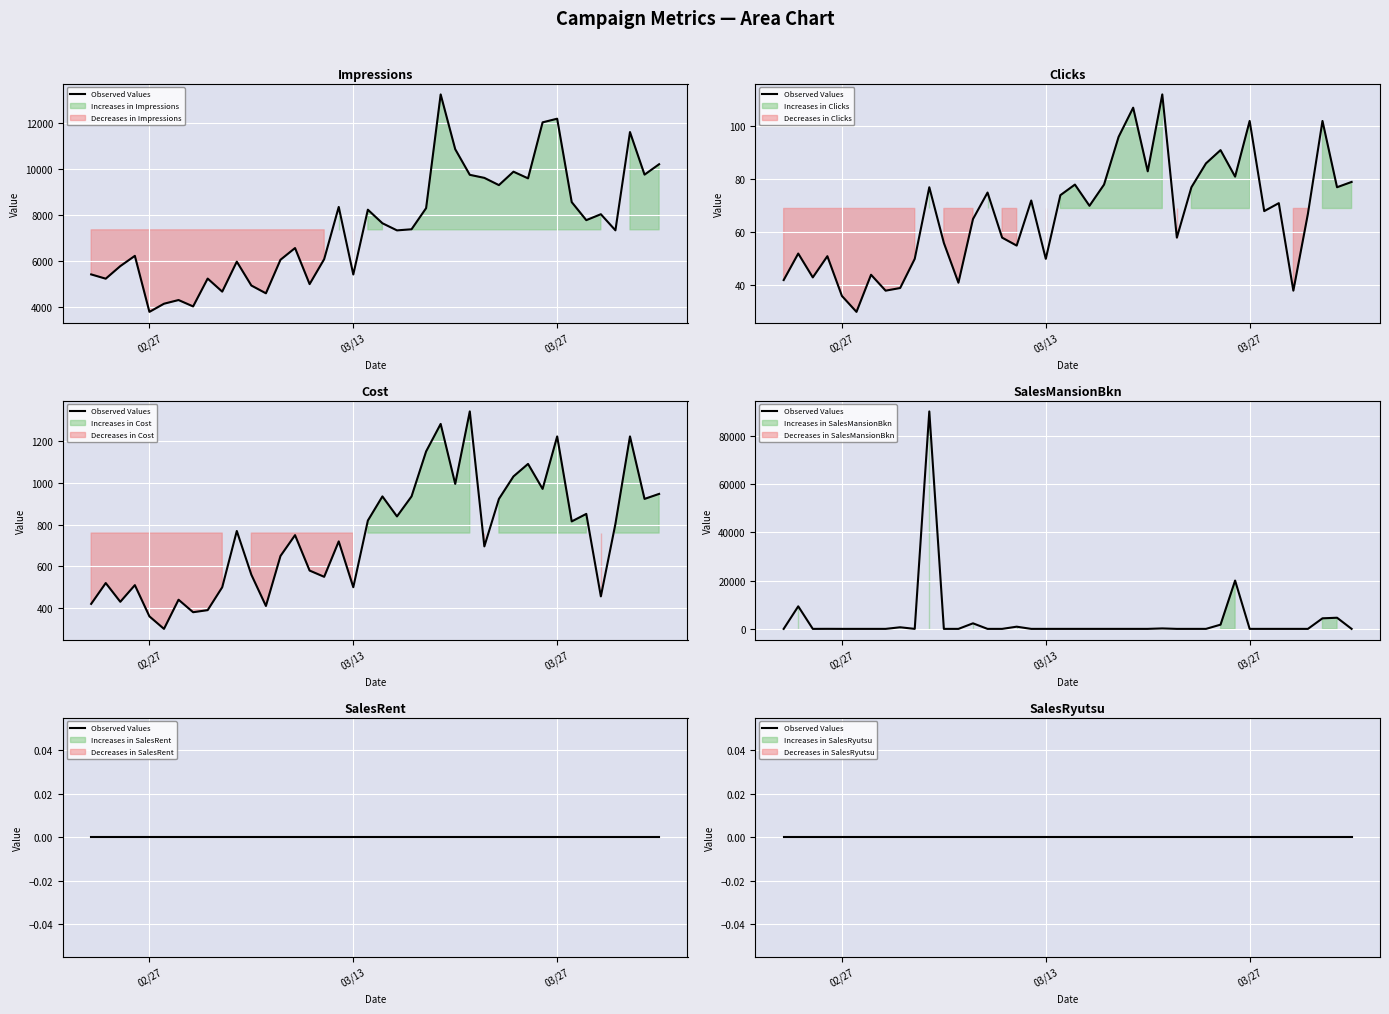

At which category does the chart reach its minimum across all series?

2018-02-23